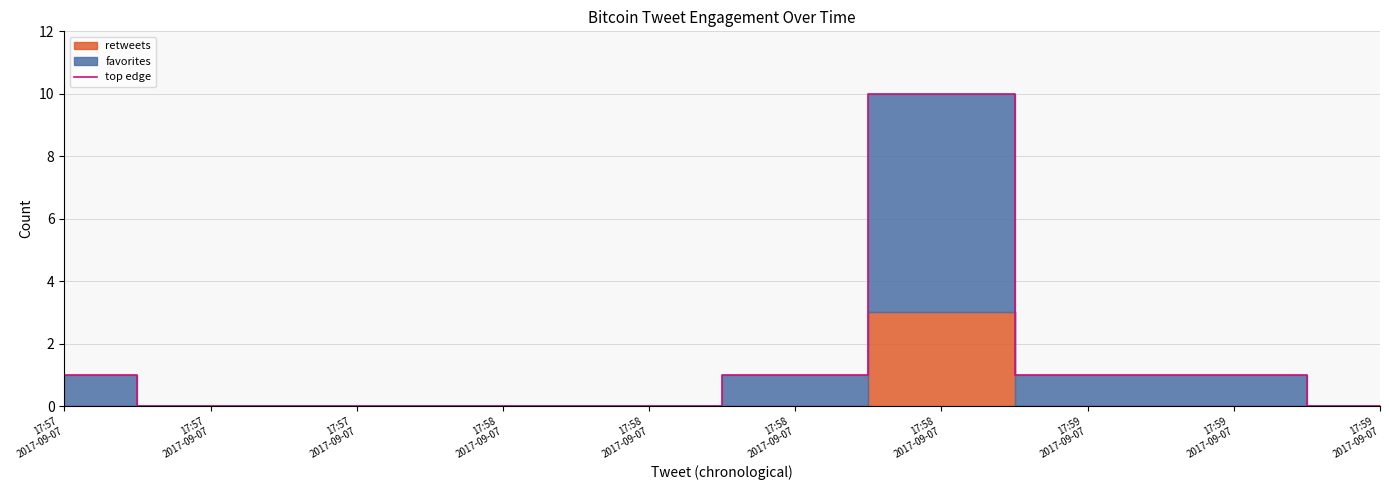

What is the difference between the values at 17:59
2017-09-07 and 17:58
2017-09-07?

1